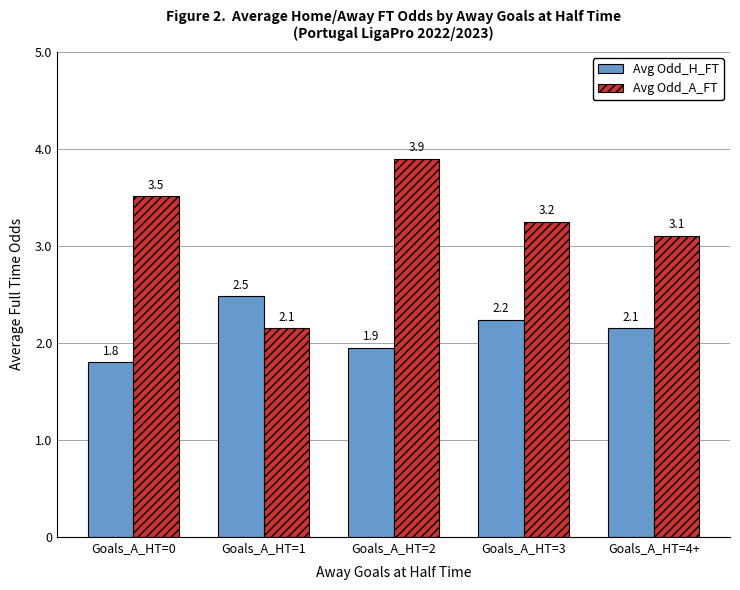

How many values in the Avg Odd_H_FT series exceed 2?

3